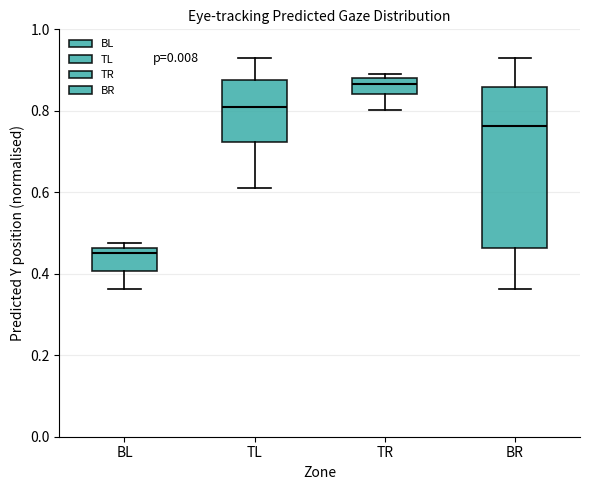

Reading left to right, transcribe this box plot: for each box, give where its median line is, the range the box spans, and where its two whiskers end, as read against the y-axis. The values are not printed on the chart, so give them approximately, as read against the axis.

BL: median 0.46 (just below the box's upper edge), box 0.40 to 0.46, whiskers 0.36 to 0.48
TL: median 0.80, box 0.72 to 0.88, whiskers 0.60 to 0.94
TR: median 0.86, box 0.84 to 0.88, whiskers 0.80 to 0.90
BR: median 0.76, box 0.46 to 0.86, whiskers 0.36 to 0.94